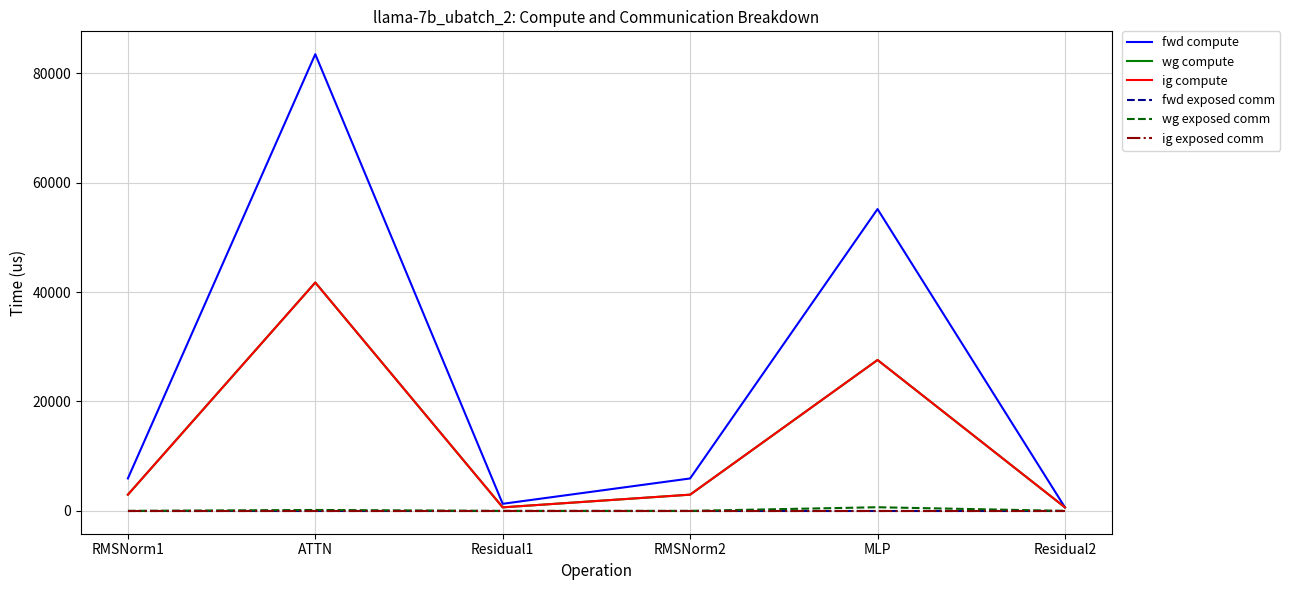

Is this an area chart (filled region under the line)?

No